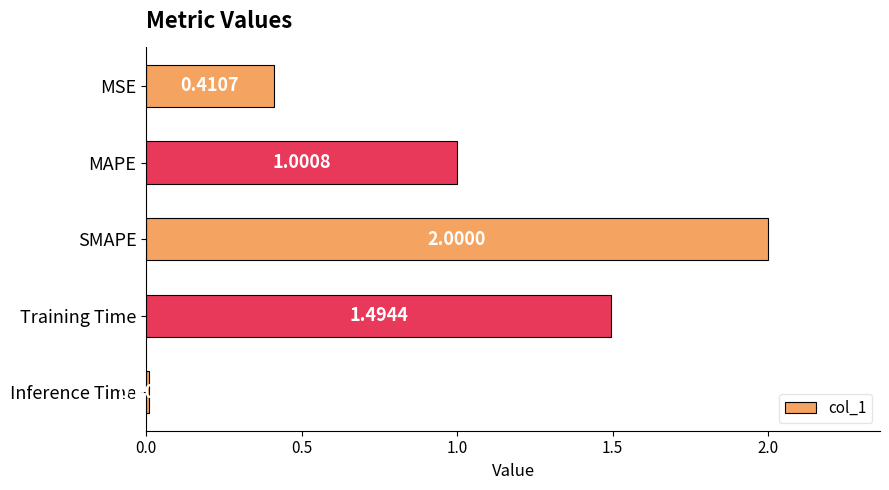

At which category does the chart reach its minimum across all series?

Inference Time